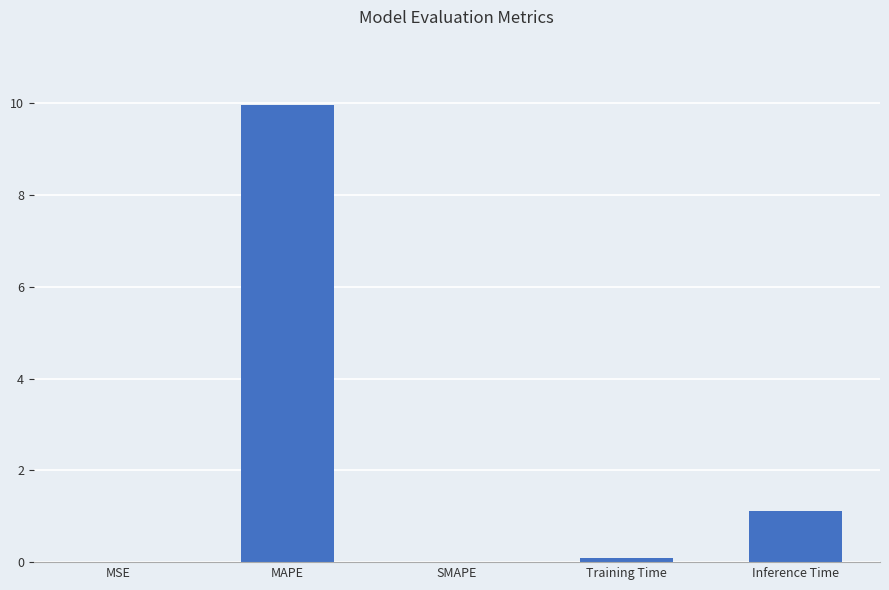

Which has a higher value, Inference Time or SMAPE?

Inference Time